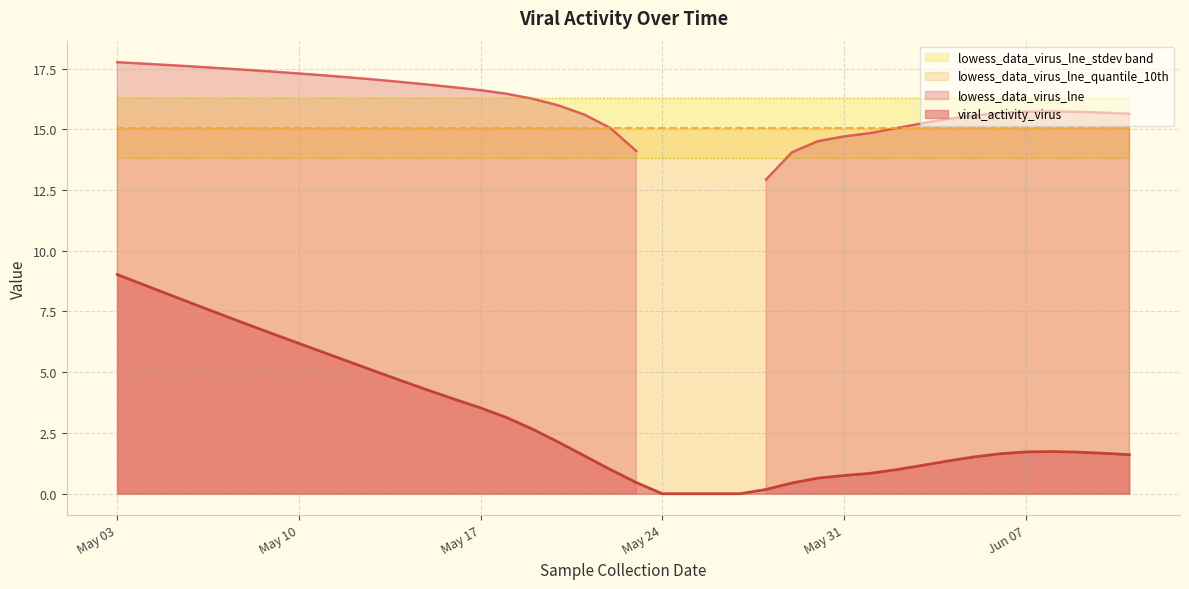

What value does the viral_activity_virus series have at 38?

1.7